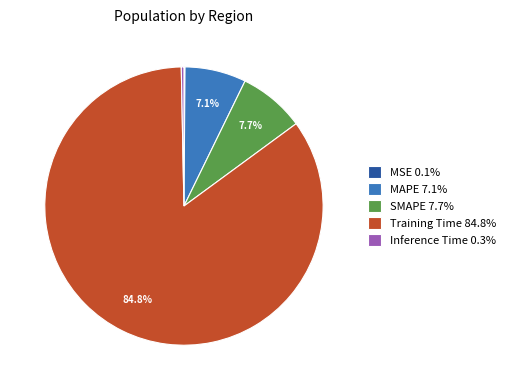

To the nearest percent, what percentage of the pie is MAPE?

7%